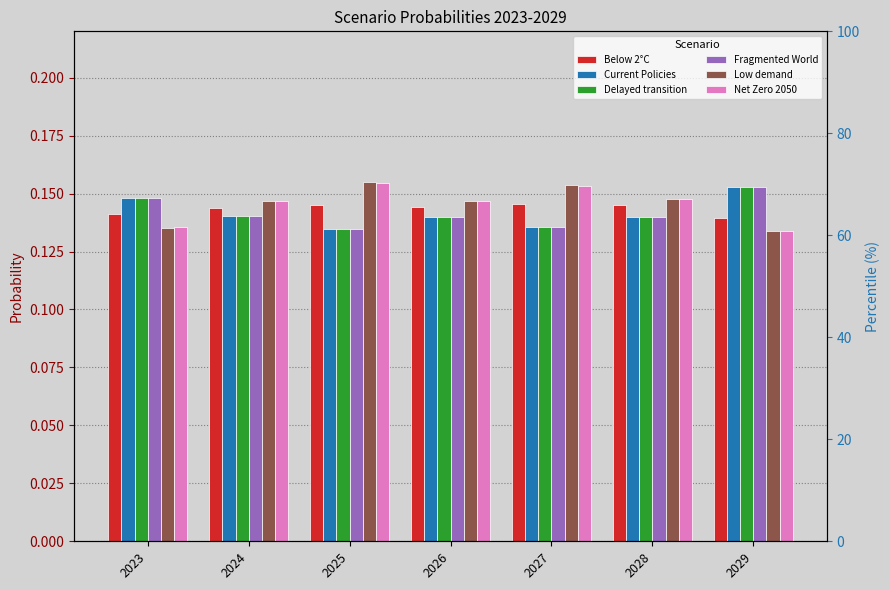

Rank the series by their maximum value, from lowest to highest.

Below 2°C, Fragmented World, Current Policies, Delayed transition, Net Zero 2050, Low demand